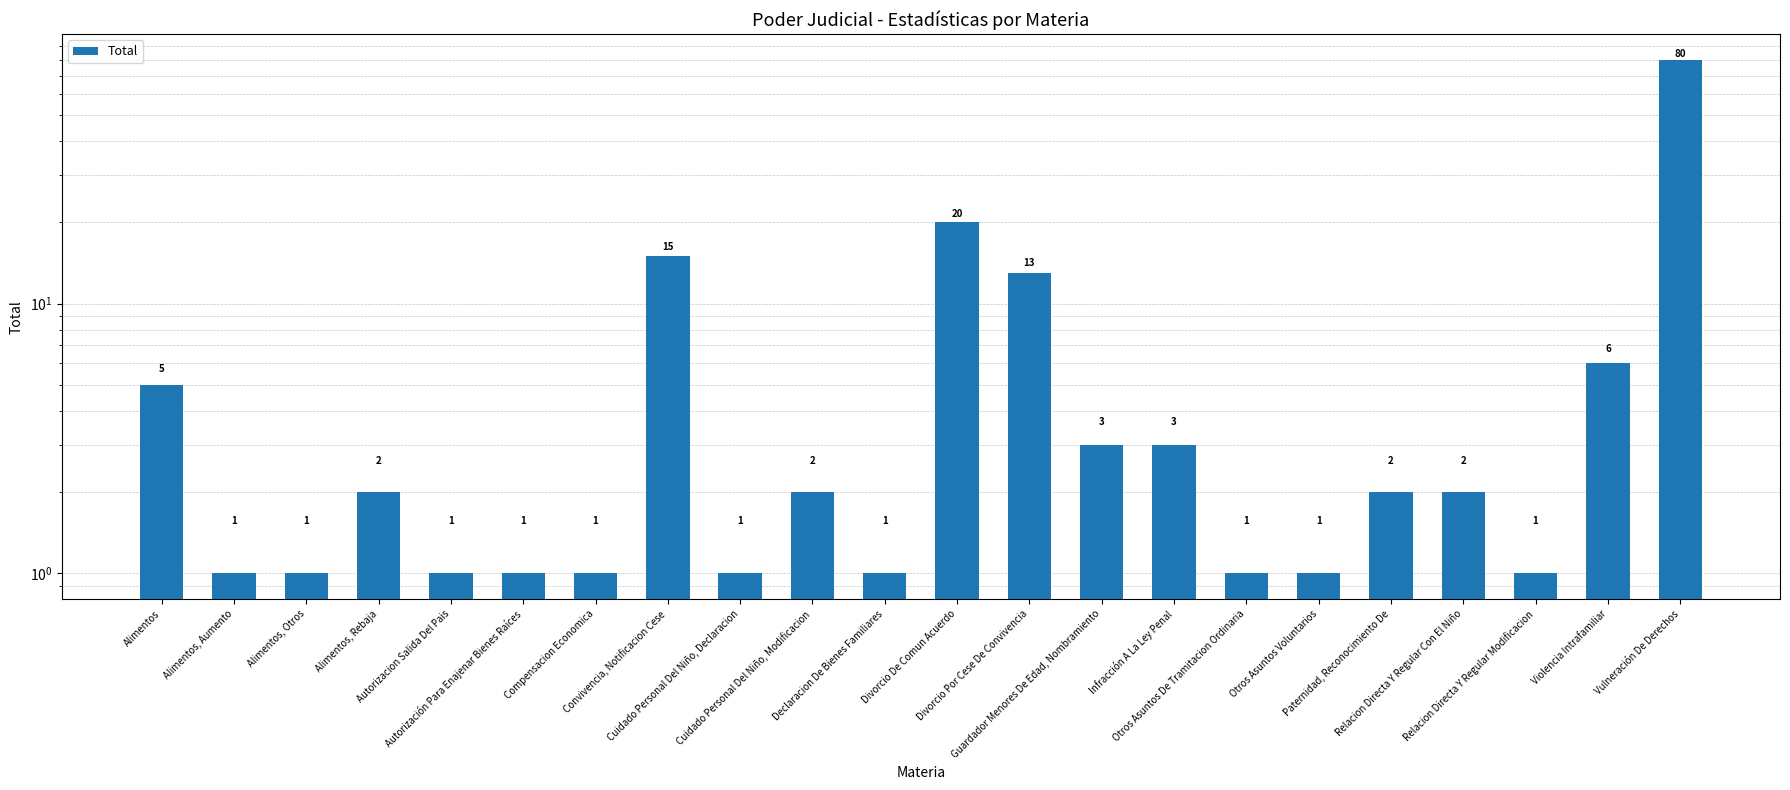

How many data points are above 2?

8